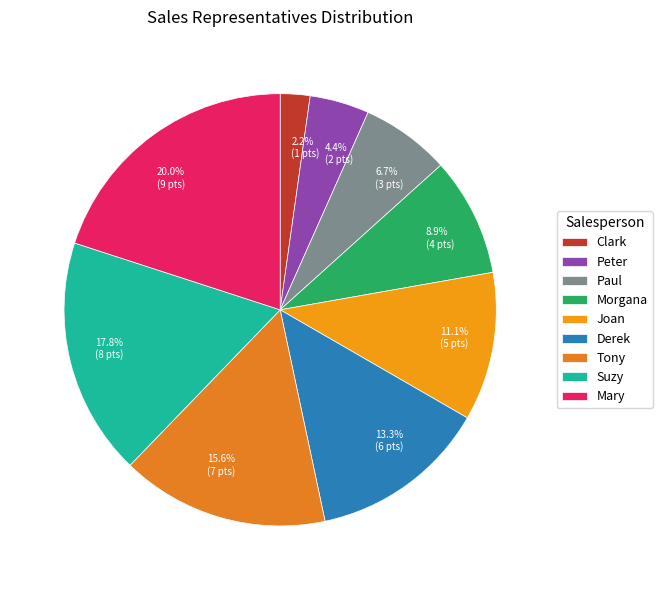

Which slice is the largest?

Mary